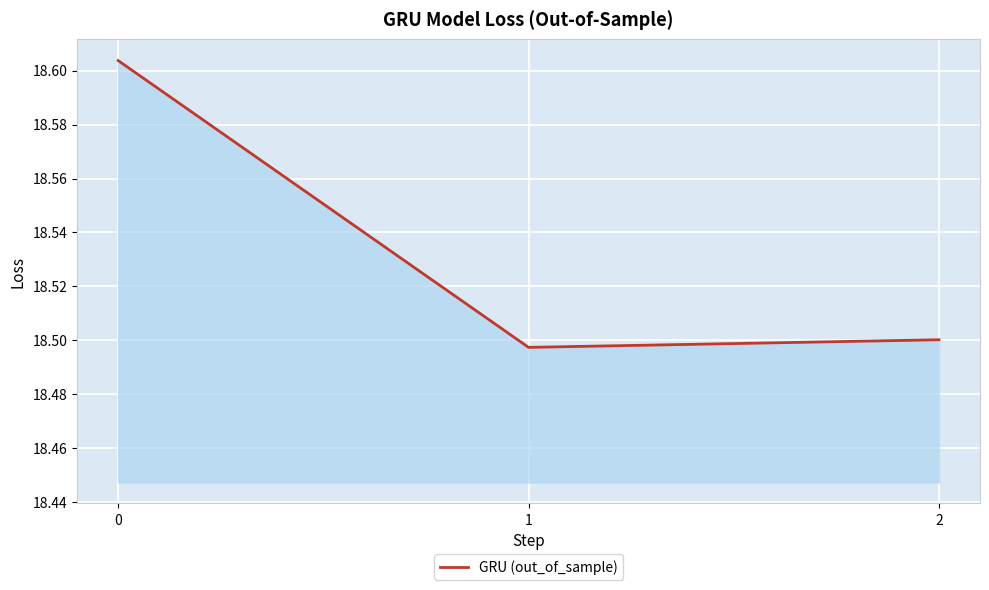

Which category has the lowest value across all series?

1